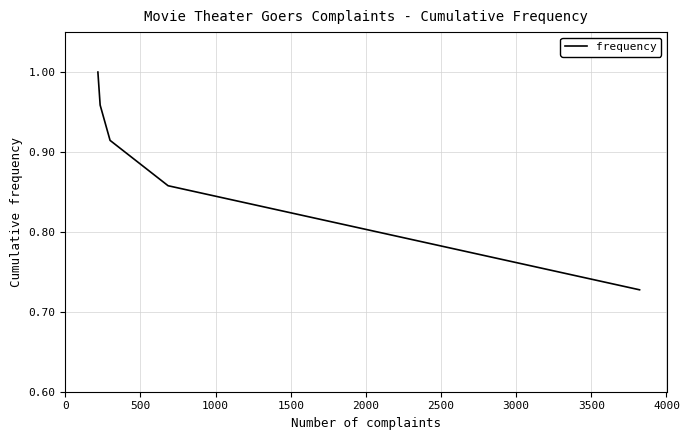

Is it true that the value at 500 is 0.9?

True